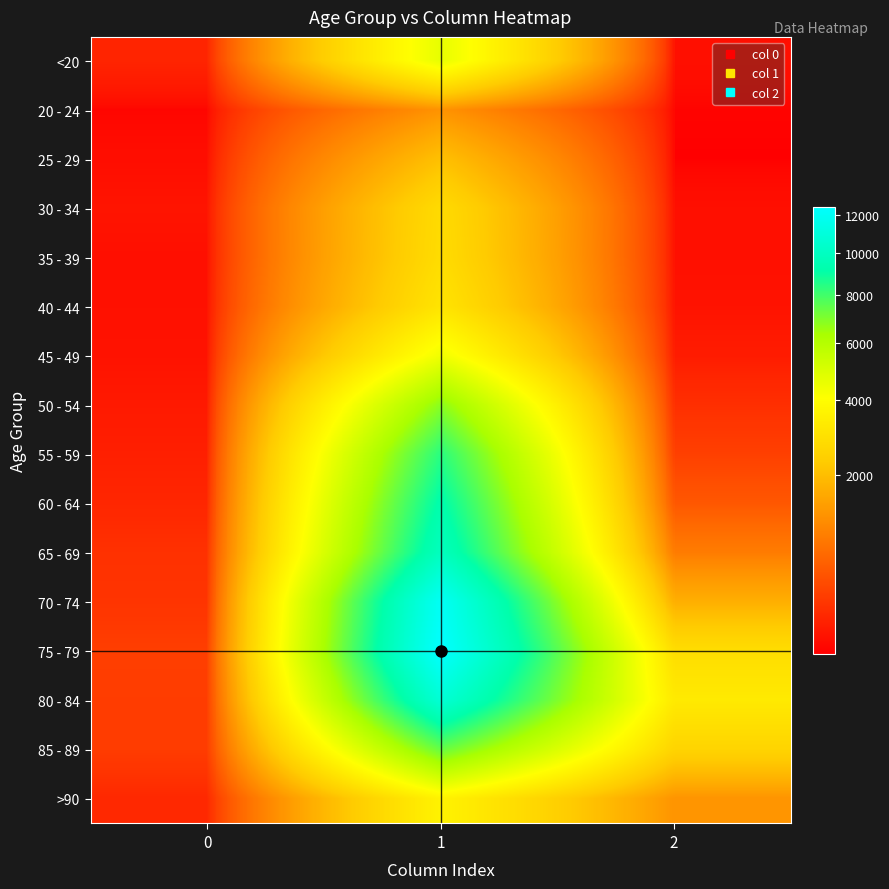

Count the number of data series in this chart.

16